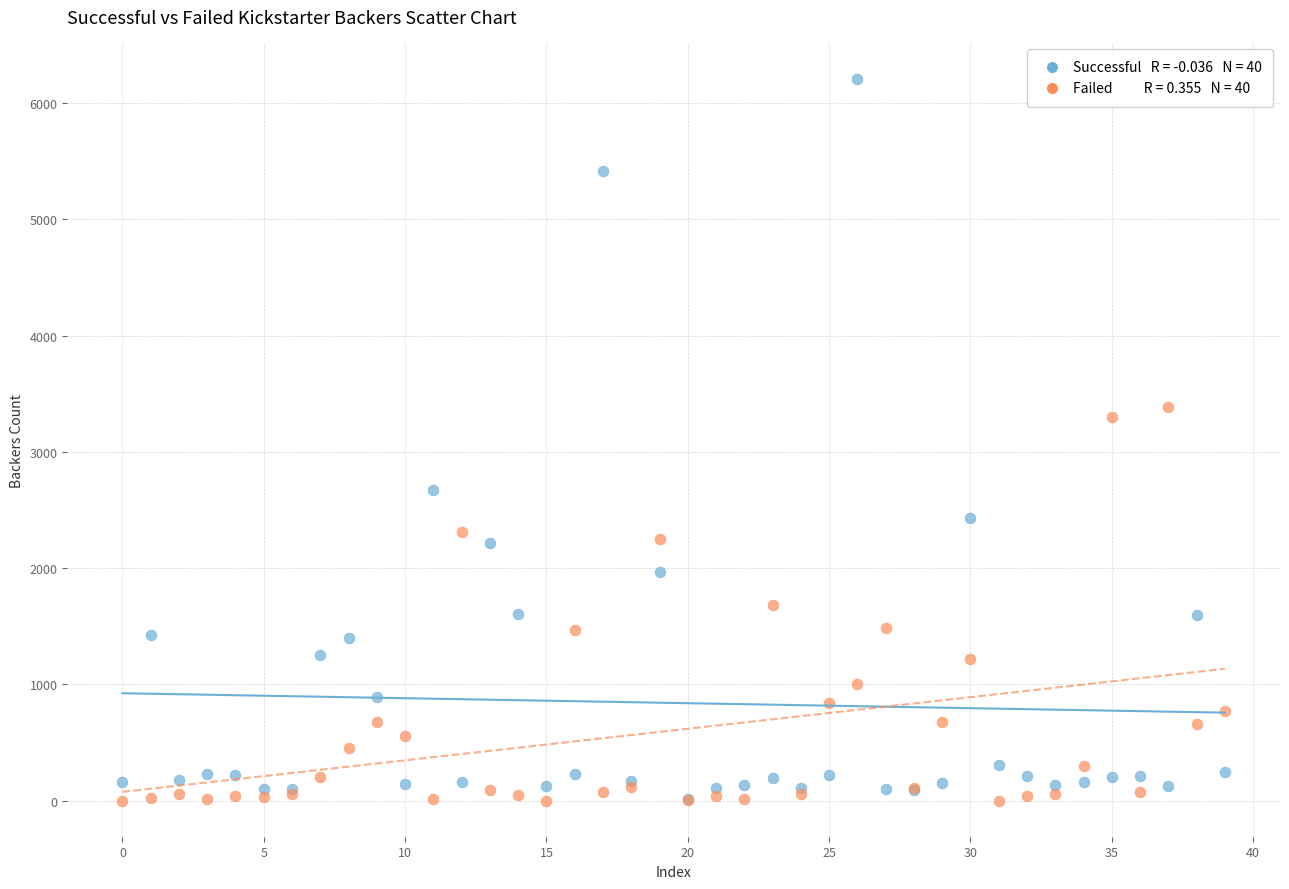

Across all series, what Y value is closest to 3106?

3304